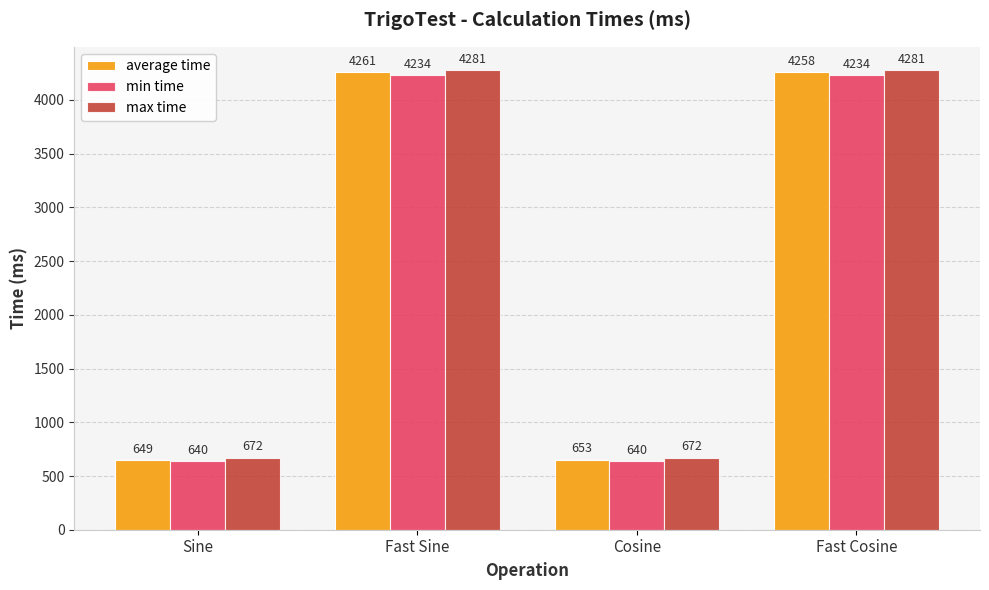

At which category is the sum across all series the highest?

Fast Sine